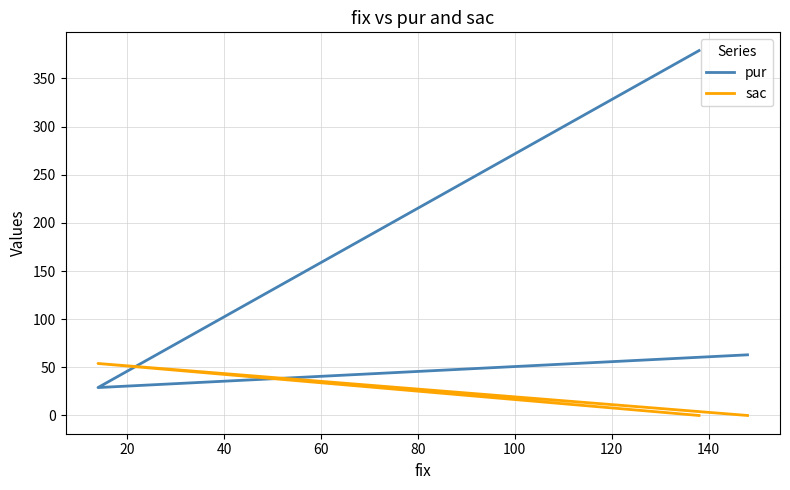

Is the value of pur at 0 greater than the value of sac at 40?

Yes